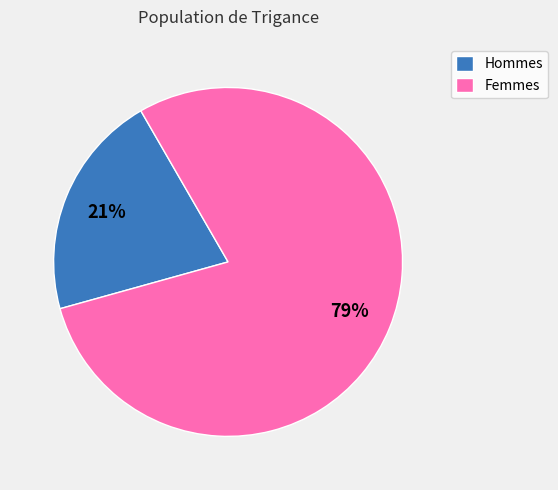

Which slice is the largest?

Femmes